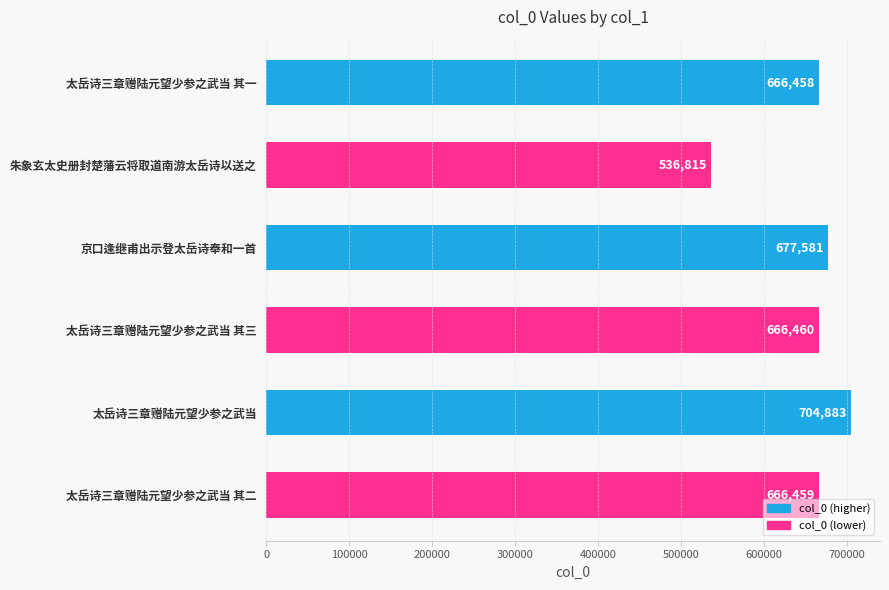

Reading top to bottom, list all the values displayed in this chart.

太岳诗三章赠陆元望少参之武当 其一=666458	朱象玄太史册封楚藩云将取道南游太岳诗以送之=536815	京口逢继甫出示登太岳诗奉和一首=677581	太岳诗三章赠陆元望少参之武当 其三=666460	太岳诗三章赠陆元望少参之武当=704883	太岳诗三章赠陆元望少参之武当 其二=666459